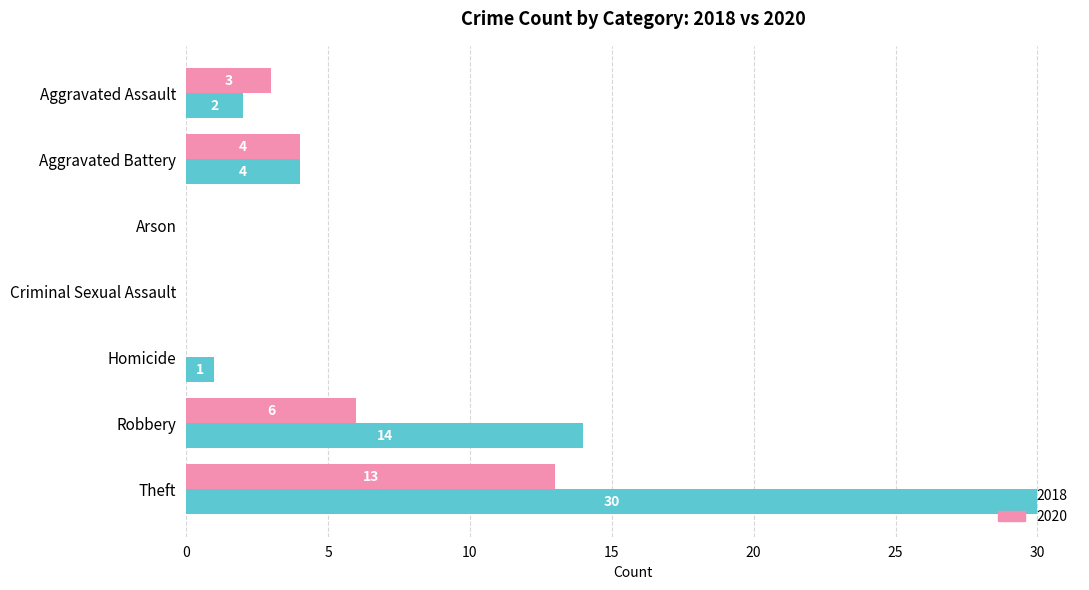

Which series has the largest total across all categories?

2018